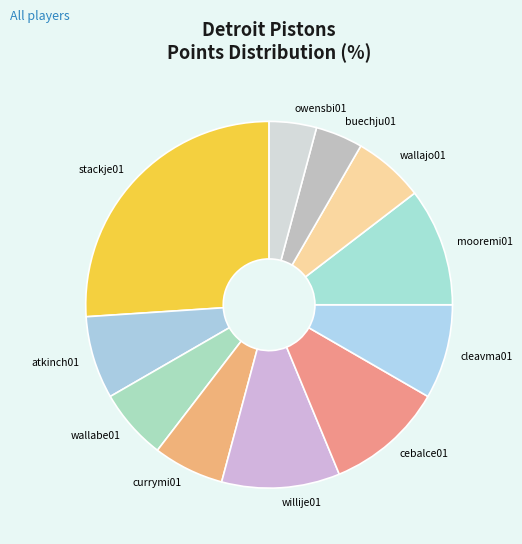

How many slices are in this pie chart?

11